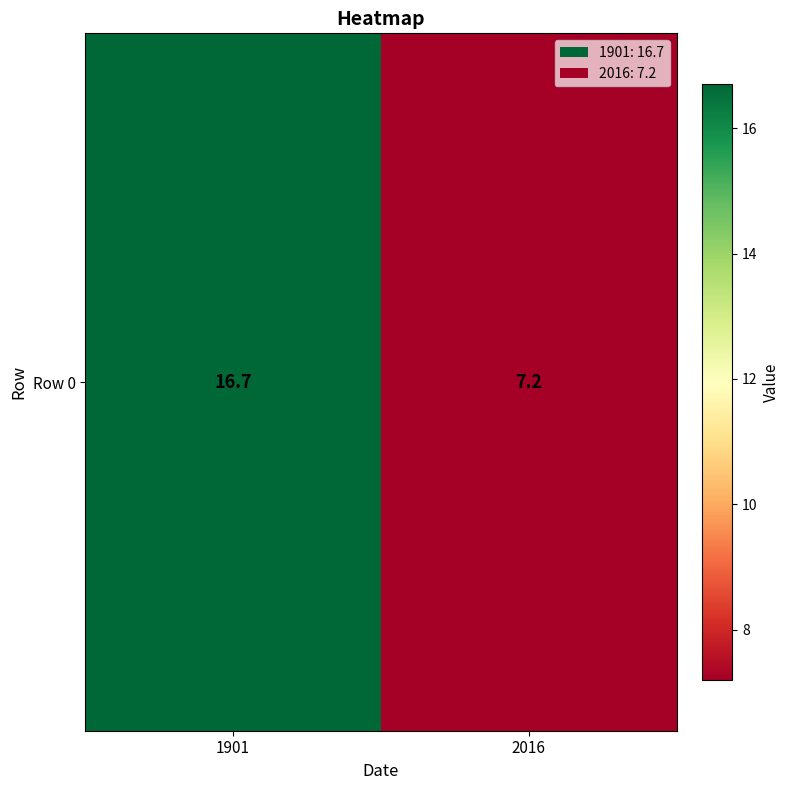

What is the maximum value shown in the chart?

16.7